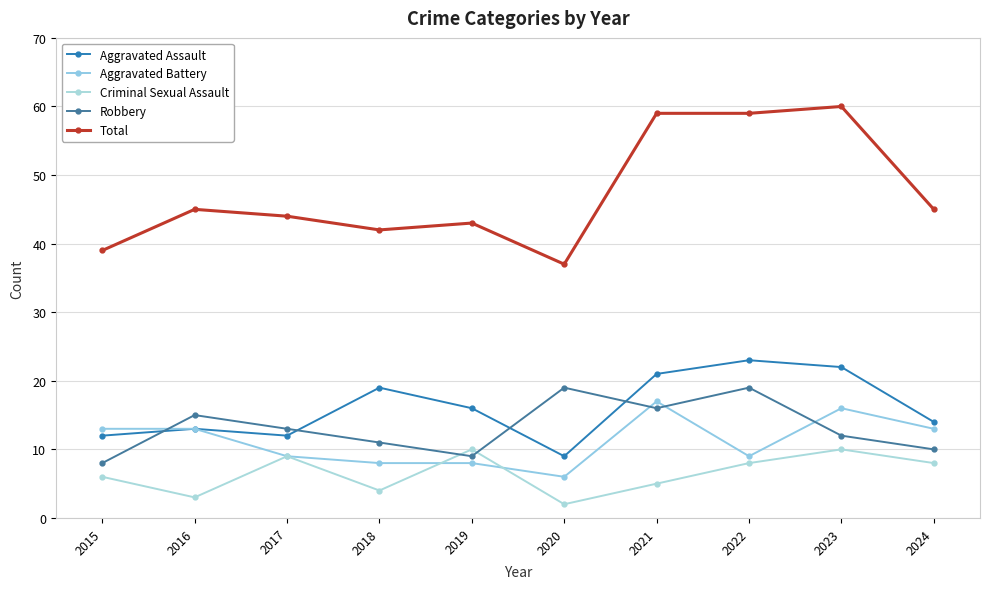

What is the smallest value displayed?

2